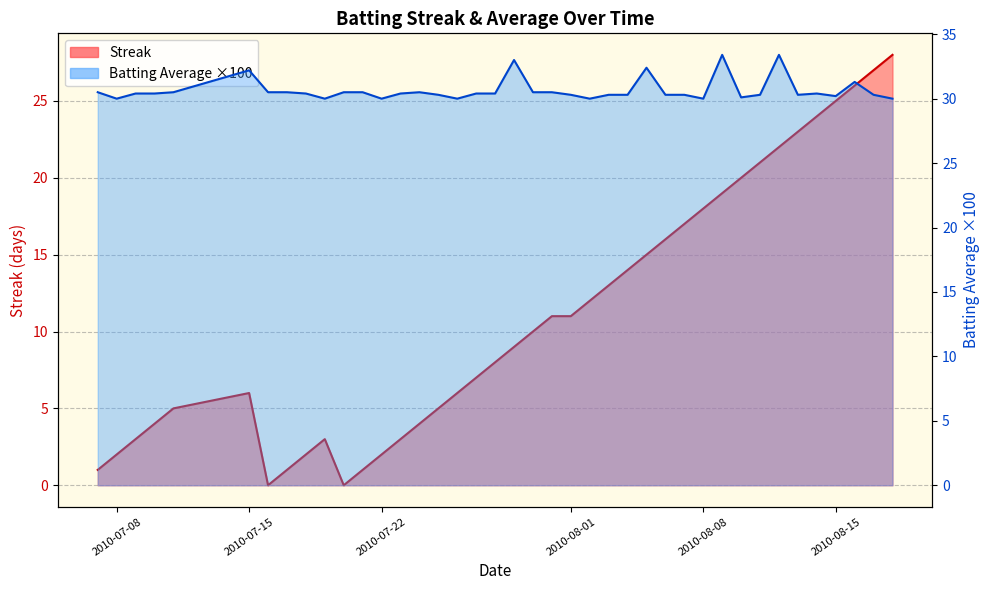

Which series has the widest spread of values?

streak